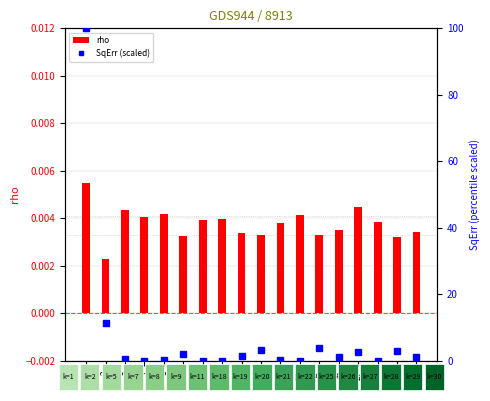

At 26, list the series in order from largest to smallest.

SqErr (scaled), rho